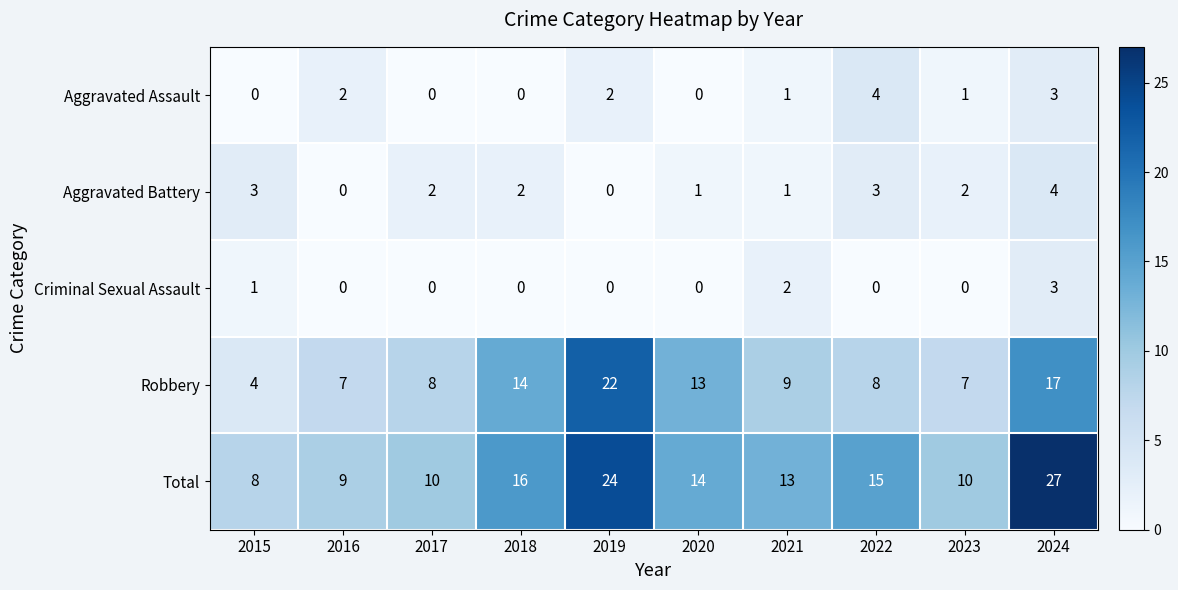

The value of Aggravated Assault at 2023 is 0. True or false?

False